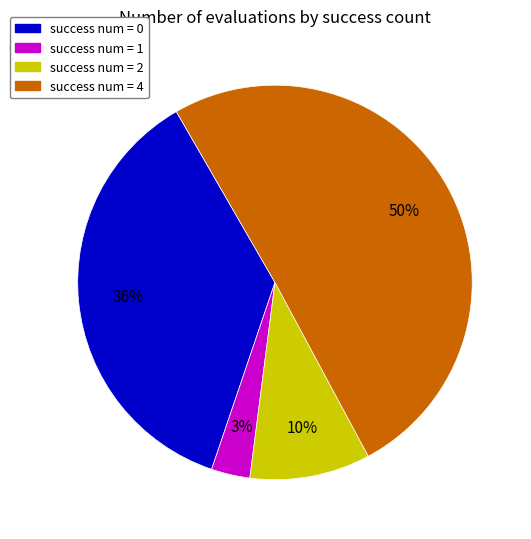

To the nearest percent, what is the difference between the largest and smallest slice percentages?

47%